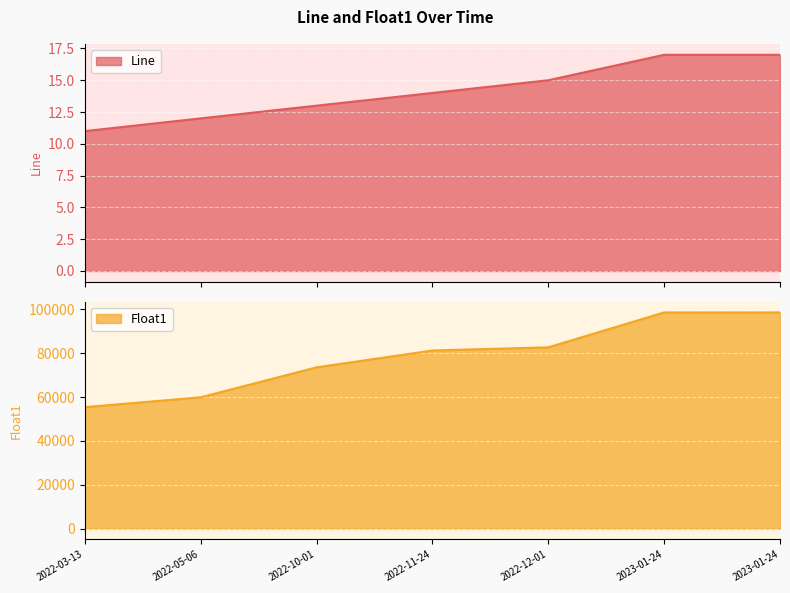

At 2022-11-24, list the series in order from smallest to largest.

Line, Float1